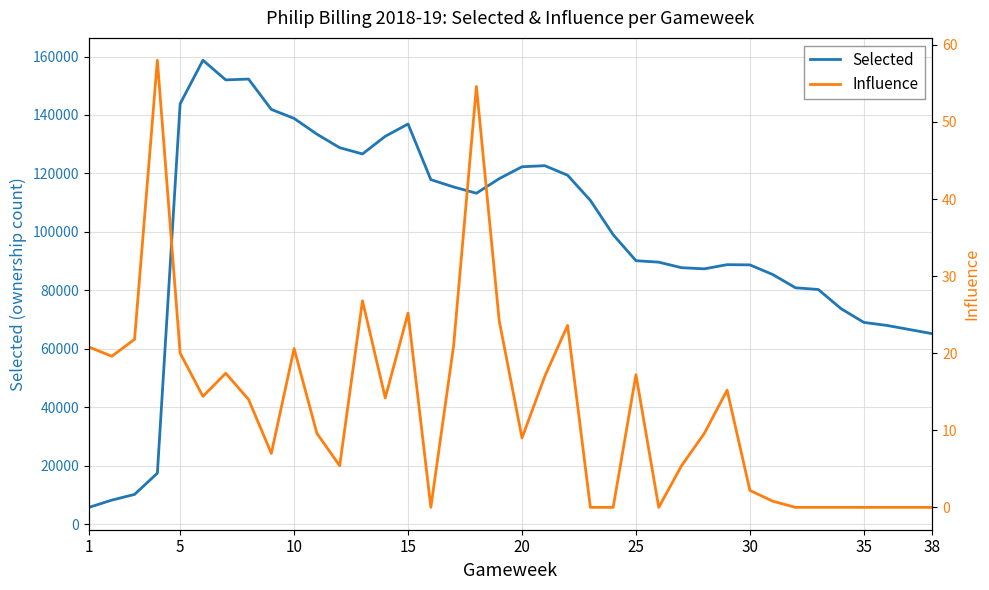

How many data points does each series have?

38